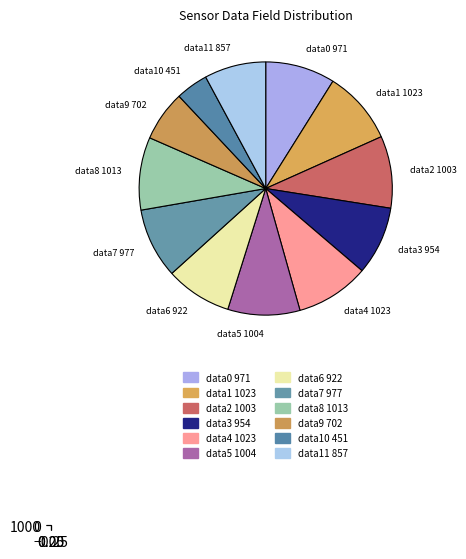

What is the ratio of the value at field.data9 to the value at field.data7?

0.7